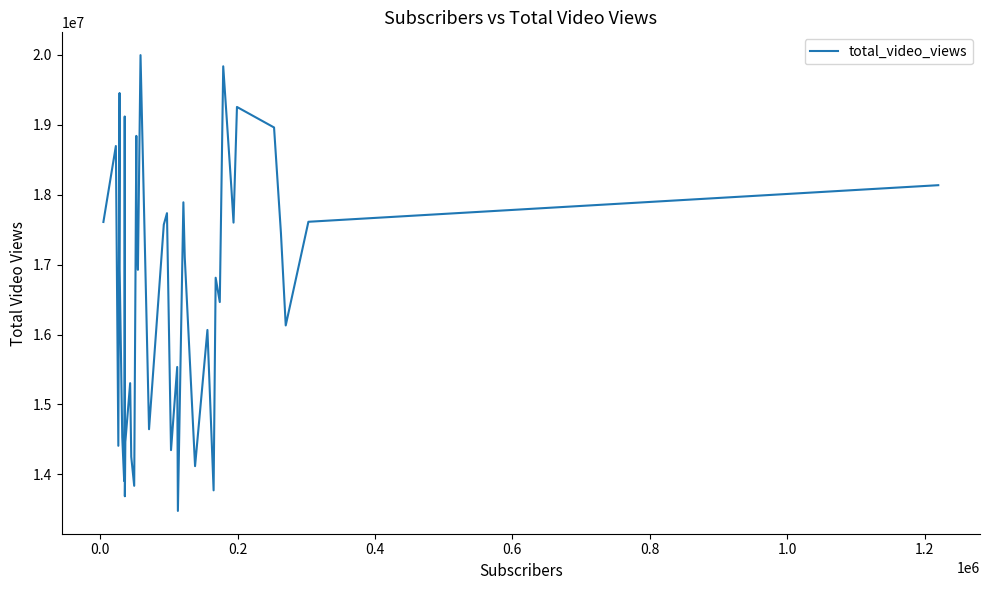

What is the greatest value displayed?

19997497